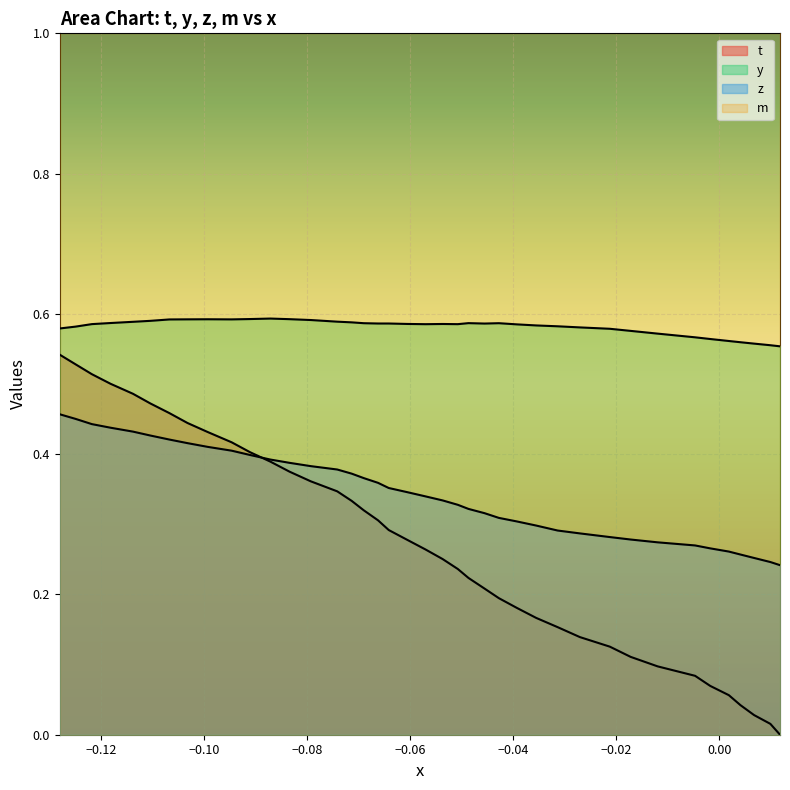

Which series has the widest spread of values?

t